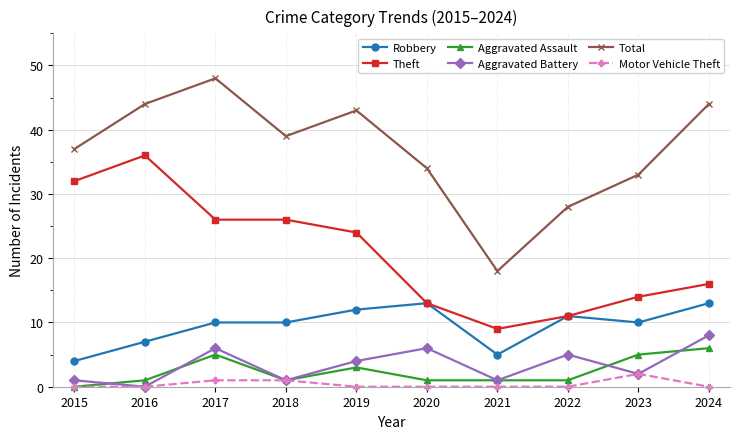

How many data points does each series have?

10